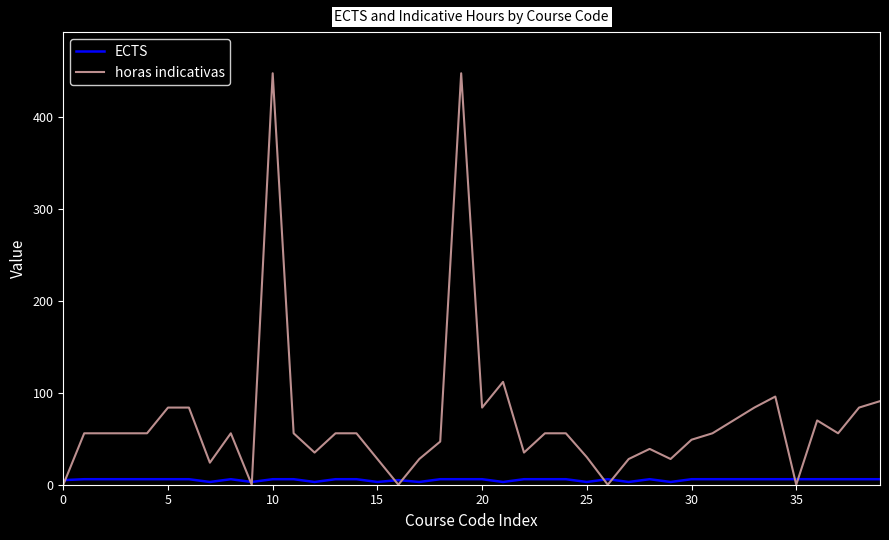

True or false: ECTS has more than 1 interior local peaks.

True